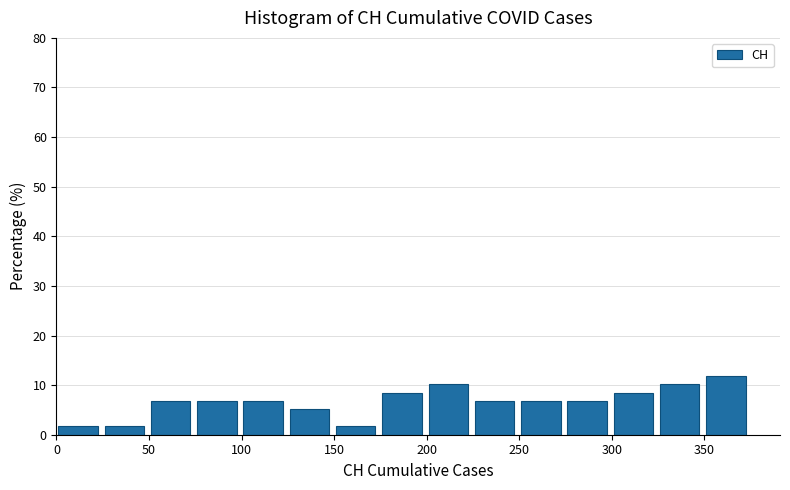

Reading left to right, list every bar in this chart as the range it spans on the x-axis followed by its height. Neither the bar edges nor the heights are printed on the chart, so give them approximately, as read against the axes.

1 to 26: 2
26 to 51: 2
51 to 76: 7
76 to 101: 7
101 to 126: 7
126 to 151: 5
151 to 176: 2
176 to 201: 8
201 to 226: 10
226 to 251: 7
251 to 276: 7
276 to 301: 7
301 to 326: 8
326 to 351: 10
351 to 376: 12